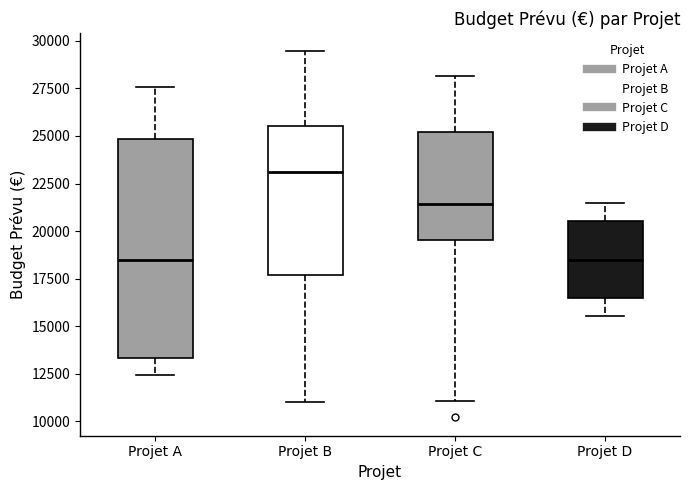

Reading left to right, read every box against the y-axis: the position of its median line, the range the box covers, and the ends of its whiskers. The values are not printed on the chart, so give them approximately, as read against the axis.

Projet A: median 18500, box 13500 to 25000, whiskers 12500 to 27500
Projet B: median 23000, box 17500 to 25500, whiskers 11000 to 29500
Projet C: median 21500, box 19500 to 25000, whiskers 11000 to 28000
Projet D: median 18500, box 16500 to 20500, whiskers 15500 to 21500